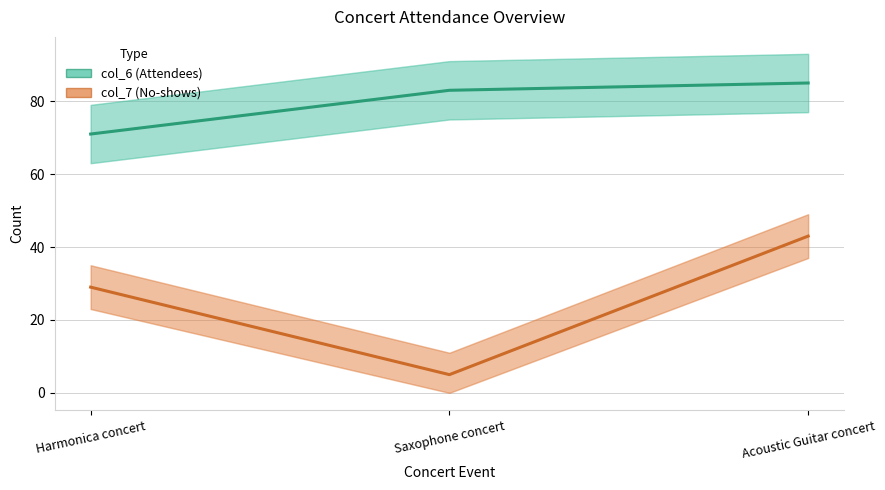

Is the value of col_7 (No-shows) at Acoustic Guitar concert greater than the value of col_6 (Attendees) at Acoustic Guitar concert?

No